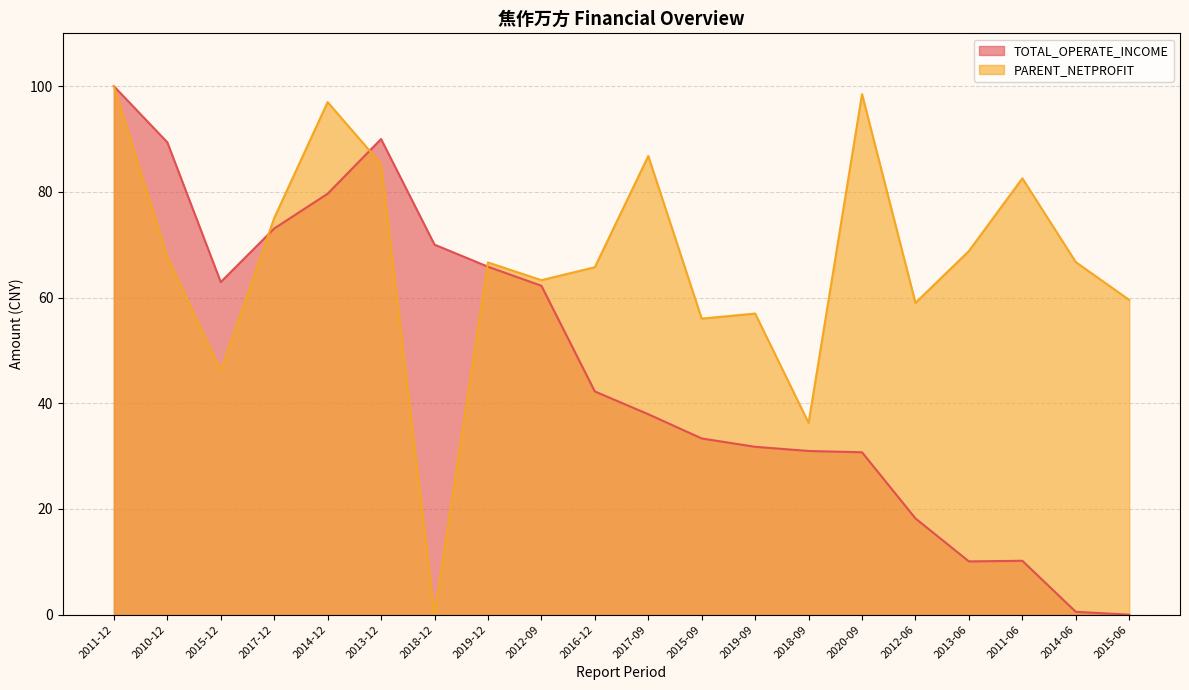

Is the value of TOTAL_OPERATE_INCOME at 2012-09 greater than the value of PARENT_NETPROFIT at 2017-09?

No